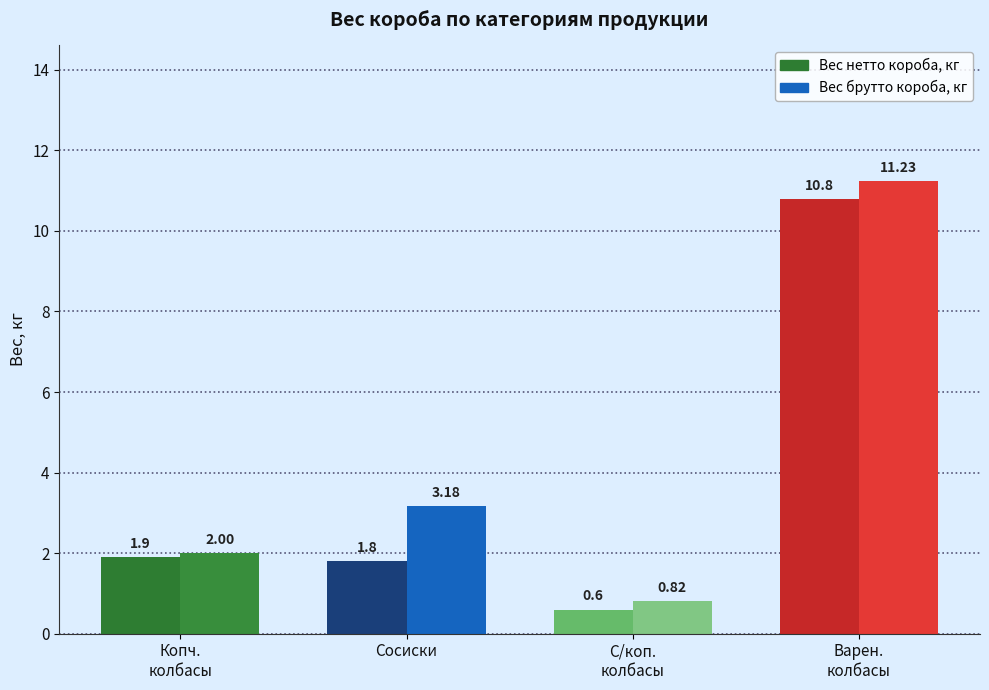

List the labels in order of Вес брутто короба, кг value, largest first.

Вареные колбасы, Сосиски, Копченые колбасы, Сырокопченые колбасы